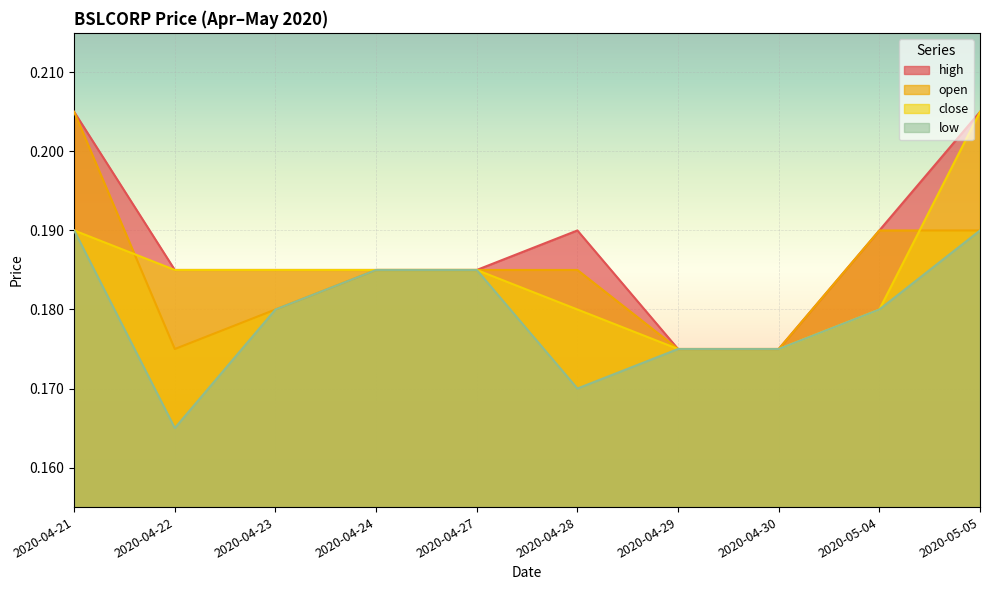

Read the close value at 2020-04-24.

0.2